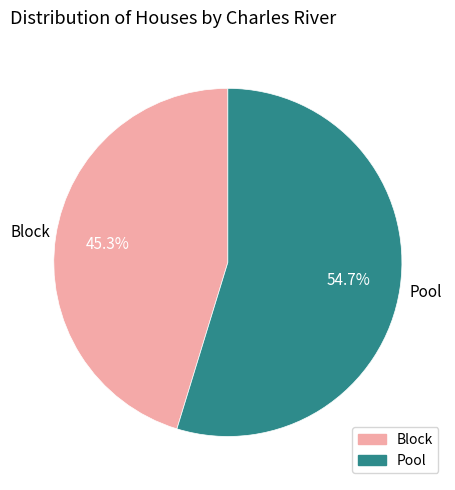

Rank the categories by value from lowest to highest.

Block, Pool